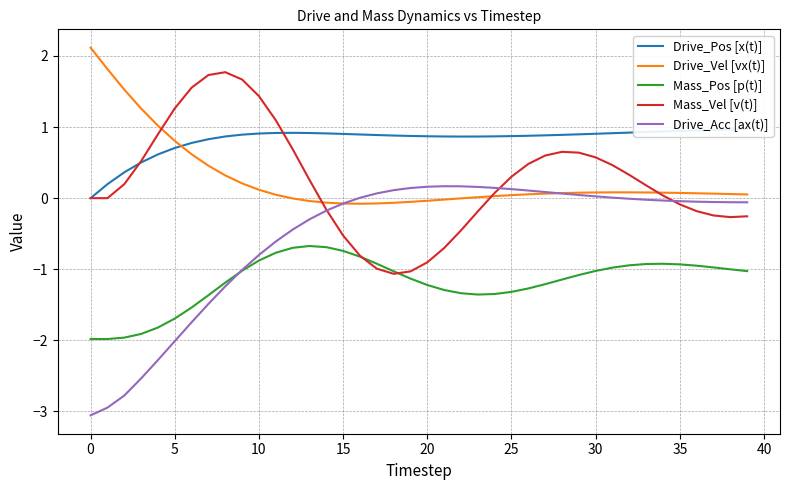

Reading right to left, transcribe all the data shown in this chart.

Drive_Pos [x(t)]: 1.0	1.0	1.0	1.0	0.9	0.9	0.9	0.9	0.9	0.9	0.9	0.9	0.9	0.9	0.9	0.9	0.9	0.9	0.9	0.9	0.9	0.9	0.9	0.9	0.9	0.9	0.9	0.9	0.9	0.9	0.9	0.9	0.8	0.8	0.7	0.6	0.5	0.4	0.2	0.0
Drive_Vel [vx(t)]: 0.1	0.1	0.1	0.1	0.1	0.1	0.1	0.1	0.1	0.1	0.1	0.1	0.1	0.1	0.0	0.0	0.0	-0.0	-0.0	-0.0	-0.1	-0.1	-0.1	-0.1	-0.1	-0.1	-0.0	-0.0	0.0	0.1	0.2	0.3	0.5	0.6	0.8	1.0	1.3	1.5	1.8	2.1
Mass_Pos [p(t)]: -1.0	-1.0	-1.0	-0.9	-0.9	-0.9	-0.9	-0.9	-1.0	-1.0	-1.1	-1.1	-1.2	-1.3	-1.3	-1.3	-1.4	-1.3	-1.3	-1.2	-1.1	-1.0	-0.9	-0.8	-0.7	-0.7	-0.7	-0.7	-0.8	-0.9	-1.0	-1.2	-1.4	-1.5	-1.7	-1.8	-1.9	-2.0	-2.0	-2.0
Mass_Vel [v(t)]: -0.3	-0.3	-0.2	-0.2	-0.1	0.0	0.2	0.3	0.5	0.6	0.6	0.7	0.6	0.5	0.3	0.1	-0.2	-0.5	-0.7	-0.9	-1.0	-1.1	-1.0	-0.8	-0.5	-0.2	0.3	0.7	1.1	1.4	1.7	1.8	1.7	1.6	1.3	0.9	0.5	0.2	0.0	0.0
Drive_Acc [ax(t)]: -0.1	-0.1	-0.1	-0.0	-0.0	-0.0	-0.0	-0.0	0.0	0.0	0.0	0.1	0.1	0.1	0.1	0.1	0.2	0.2	0.2	0.2	0.1	0.1	0.1	0.0	-0.1	-0.2	-0.3	-0.4	-0.6	-0.8	-1.0	-1.2	-1.5	-1.7	-2.0	-2.3	-2.5	-2.8	-2.9	-3.1